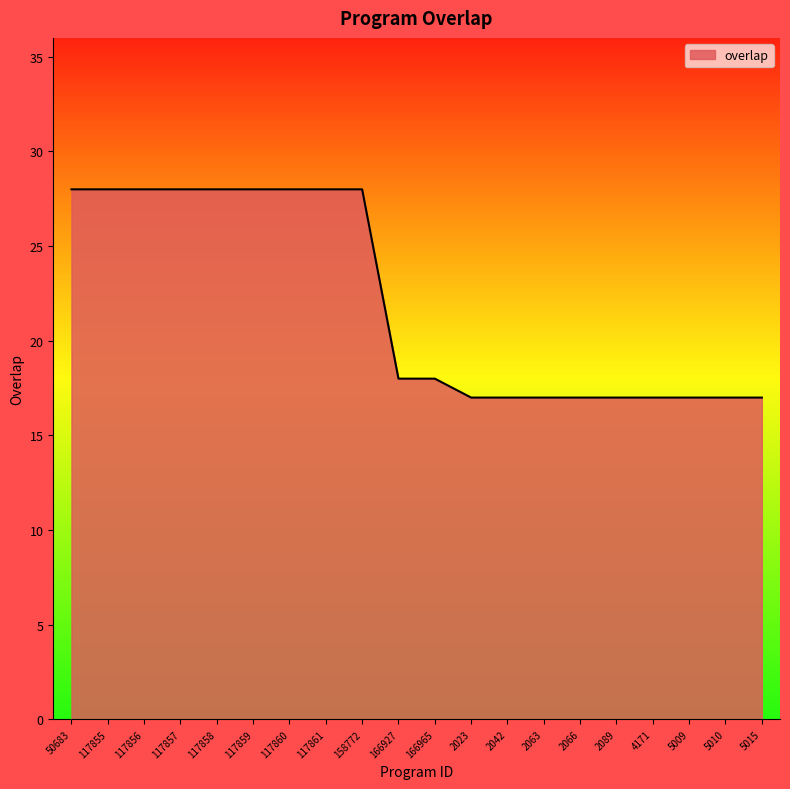

Approximately how many times larger is the value at 117856 compared to 5010?

1.6